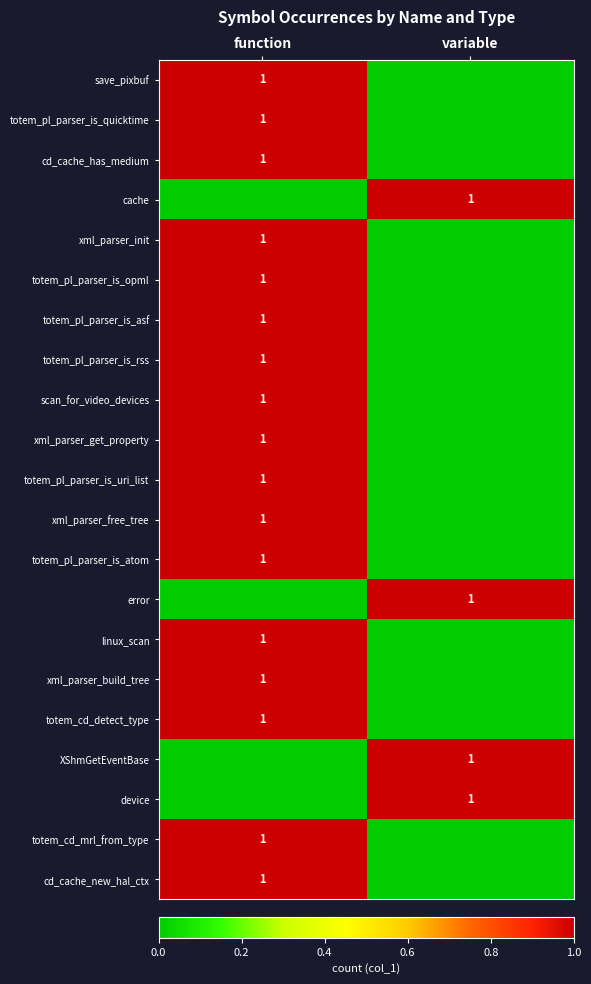

Is it true that totem_pl_parser_is_atom equals 1 at function?

True